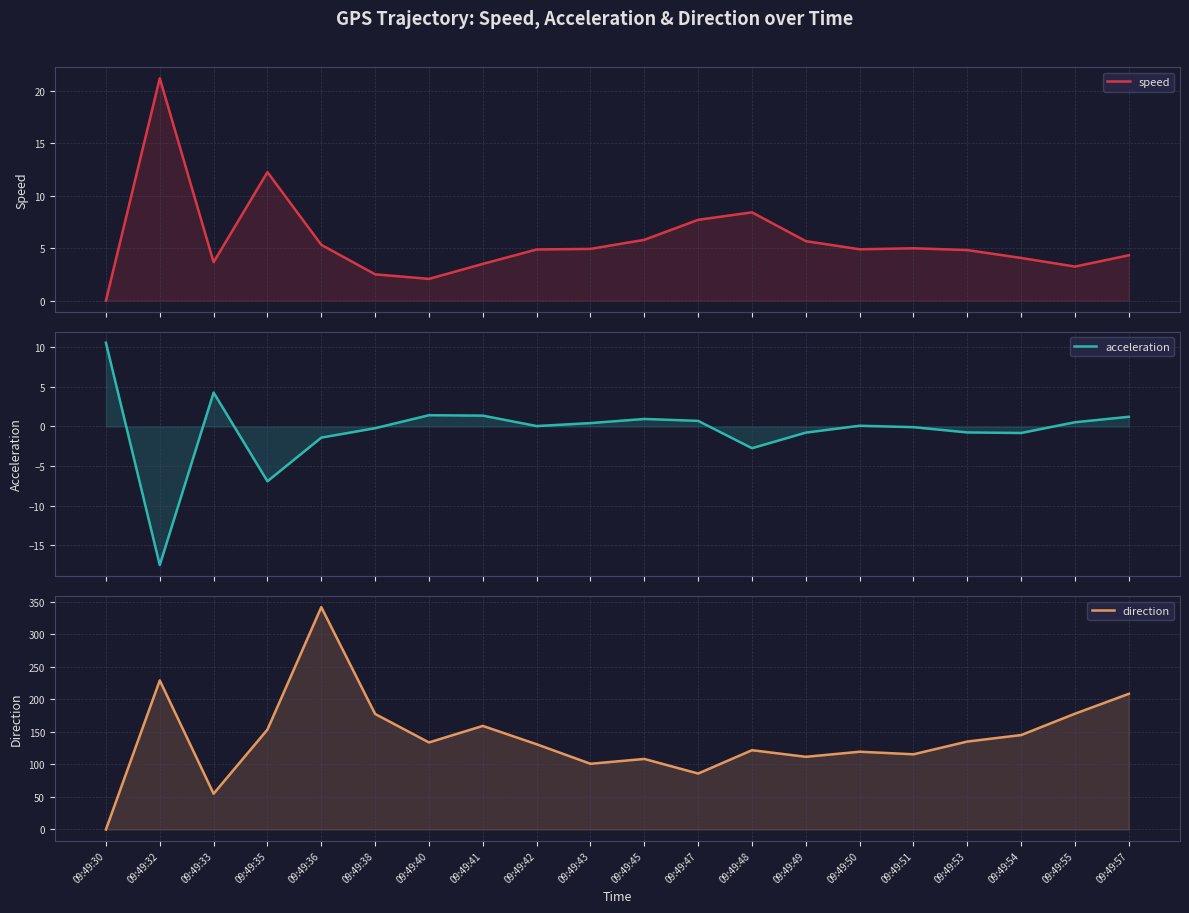

The direction series shows 111.8 at 09:49:49. True or false?

True